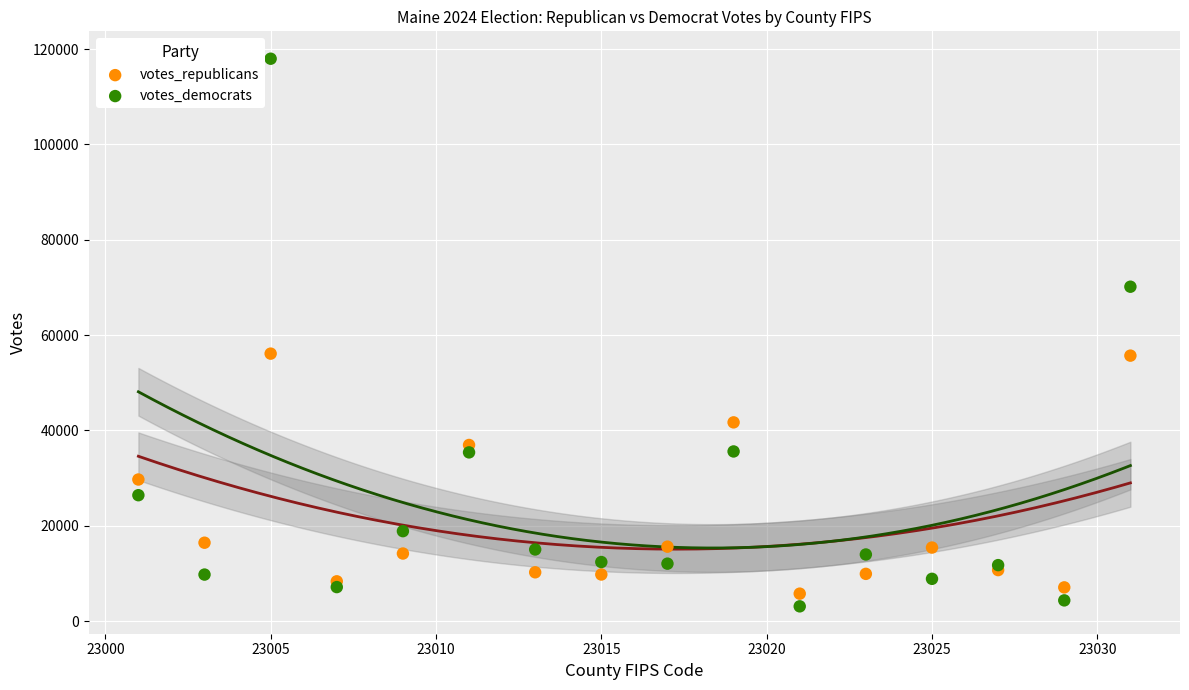

Which series has the widest spread of Y values?

votes_democrats